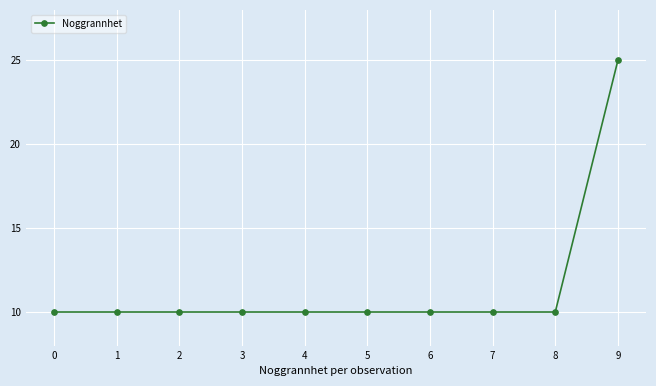

True or false: the data shows 17 at 6.

False